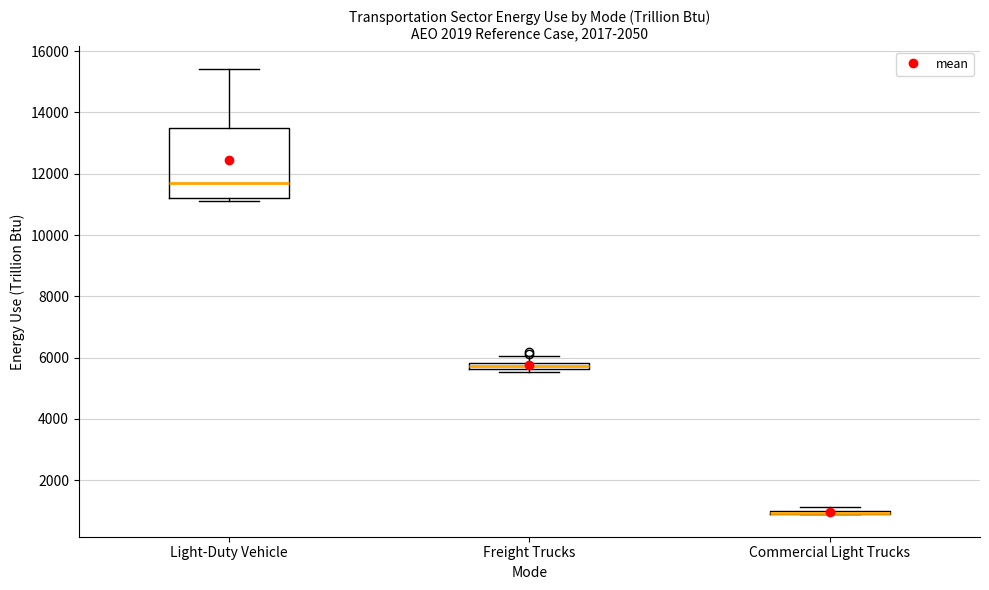

Which box is the tallest, from its lower edge to its upper edge?

Light-Duty Vehicle